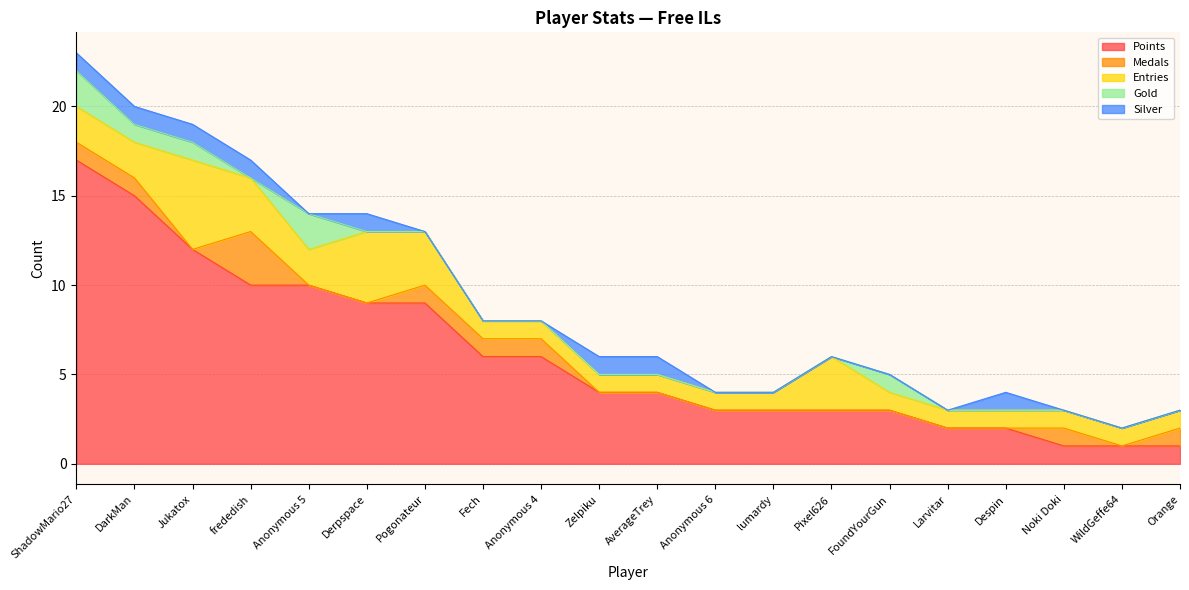

The value of Gold at AverageTrey is 0. True or false?

True